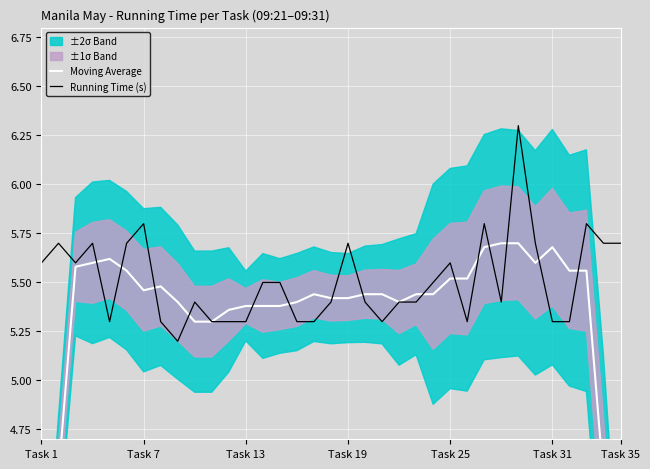

Is it true that Running Time (s) equals 7.8 at Task 1?

False